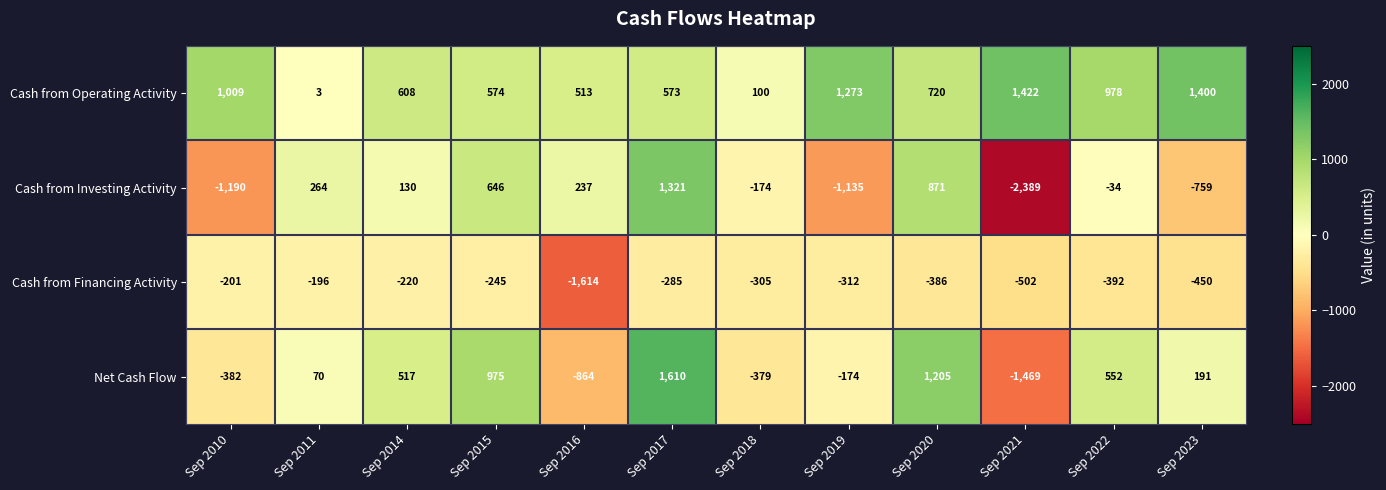

Which series changed the most between Sep 2018 and Sep 2022?

Net Cash Flow